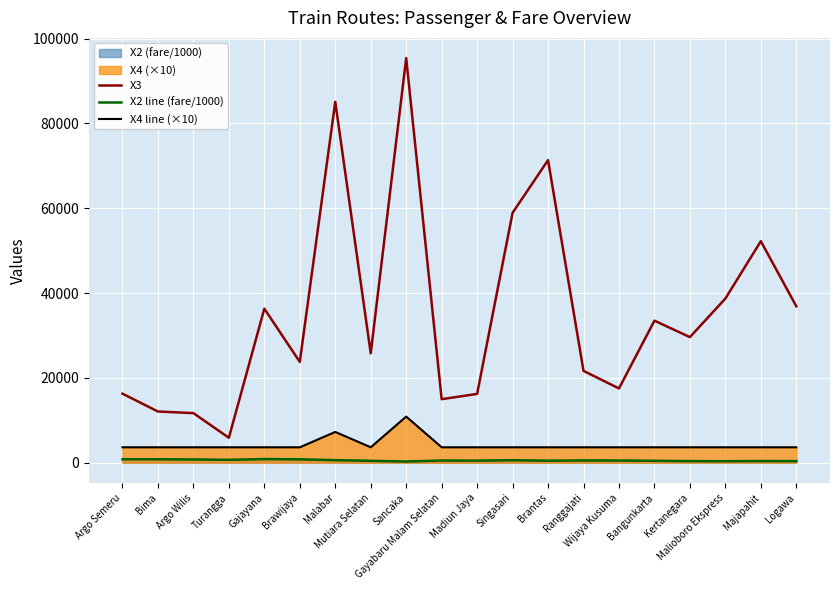

At which category does X2 line (fare/1000) reach its first local valley?

Turangga